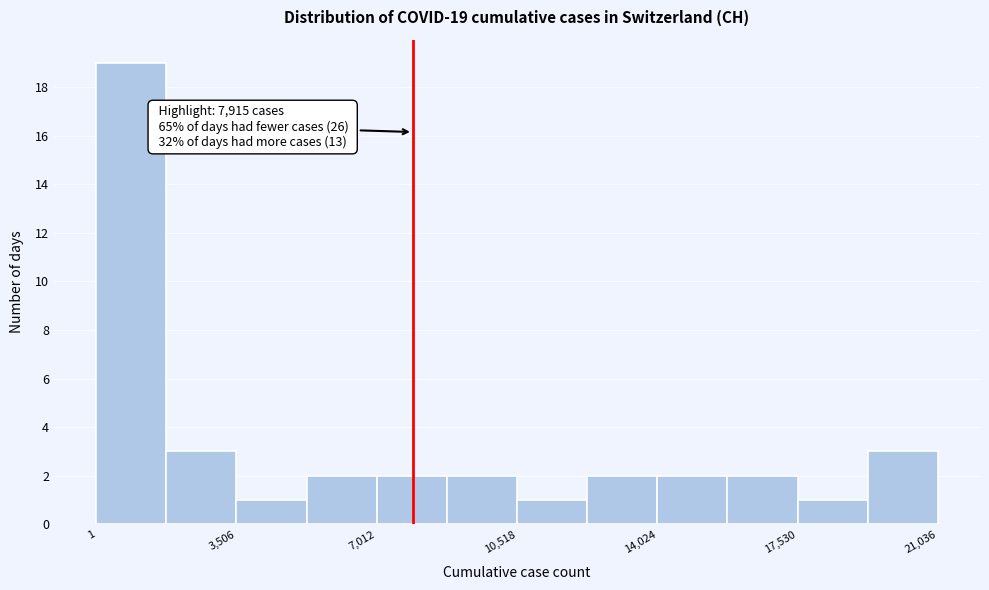

Around what value on the x-axis is the tallest bar? Give the approximate position of its centre, as read against the axis.

1000